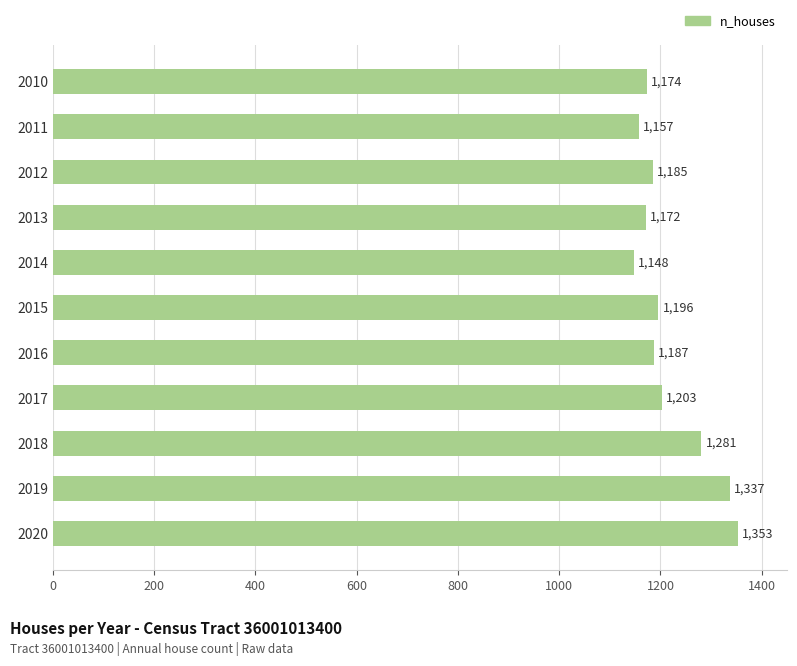

What is the minimum value shown in the chart?

1148